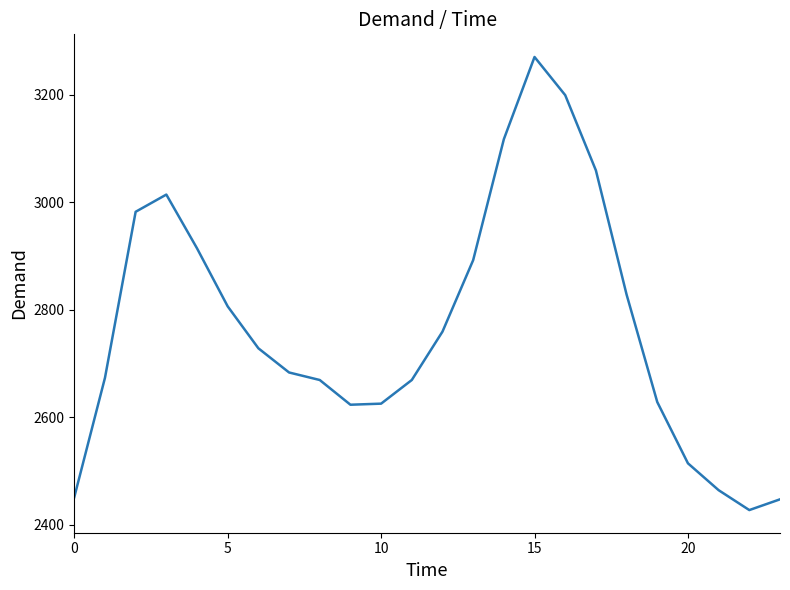

What is the maximum value shown in the chart?

3270